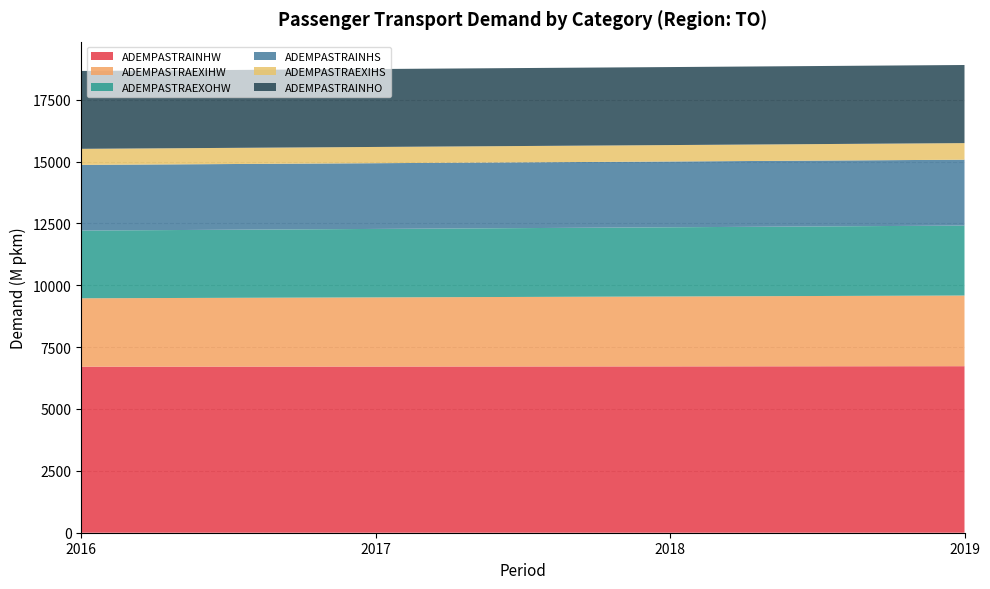

Reading left to right, list all the values displayed in this chart.

ADEMPASTRAINHW: 2016=6710.1	2017=6715.0	2018=6721.4	2019=6729.7
ADEMPASTRAEXIHW: 2016=2764.6	2017=2795.5	2018=2825.7	2019=2856.2
ADEMPASTRAEXOHW: 2016=2736.1	2017=2766.7	2018=2796.5	2019=2826.8
ADEMPASTRAINHS: 2016=2654.1	2017=2656.0	2018=2658.5	2019=2661.8
ADEMPASTRAEXIHS: 2016=649.6	2017=656.9	2018=664.0	2019=671.0
ADEMPASTRAINHO: 2016=3146.9	2017=3149.2	2018=3152.2	2019=3156.0